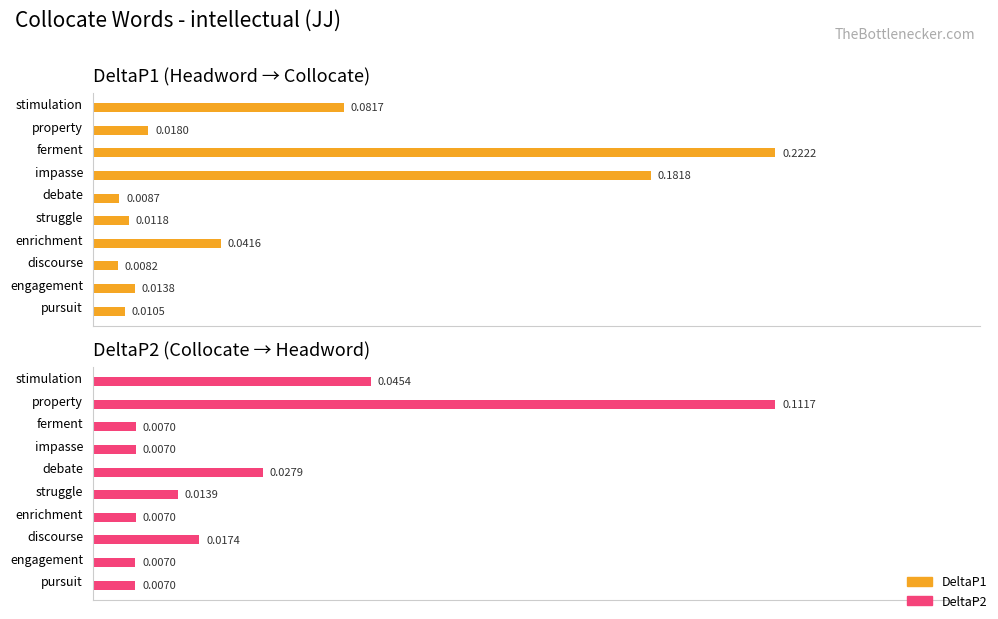

What is the average value of the DeltaP1 series?

0.1